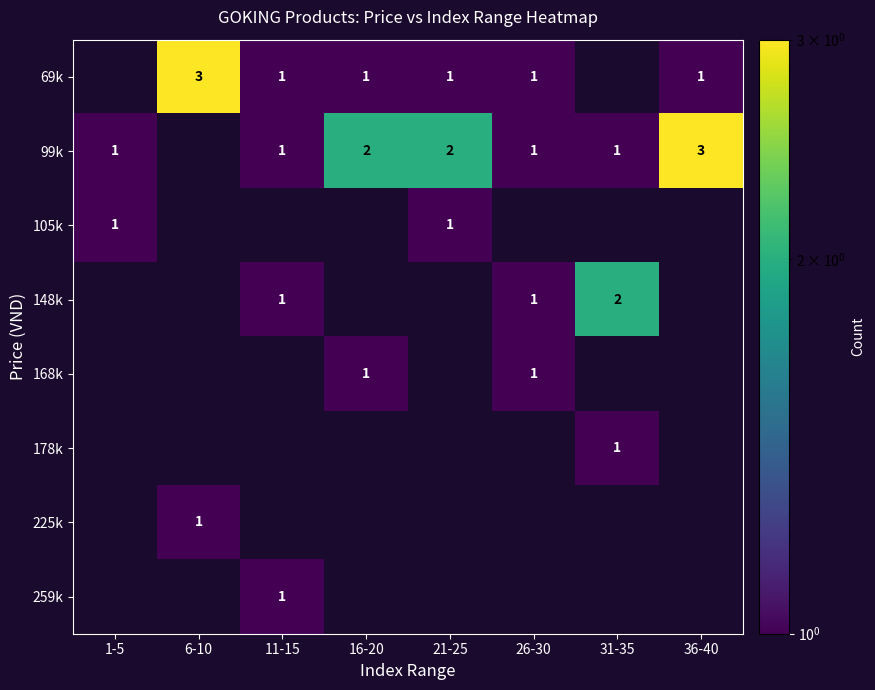

True or false: 99k has a value of 1 at 31-35.

True